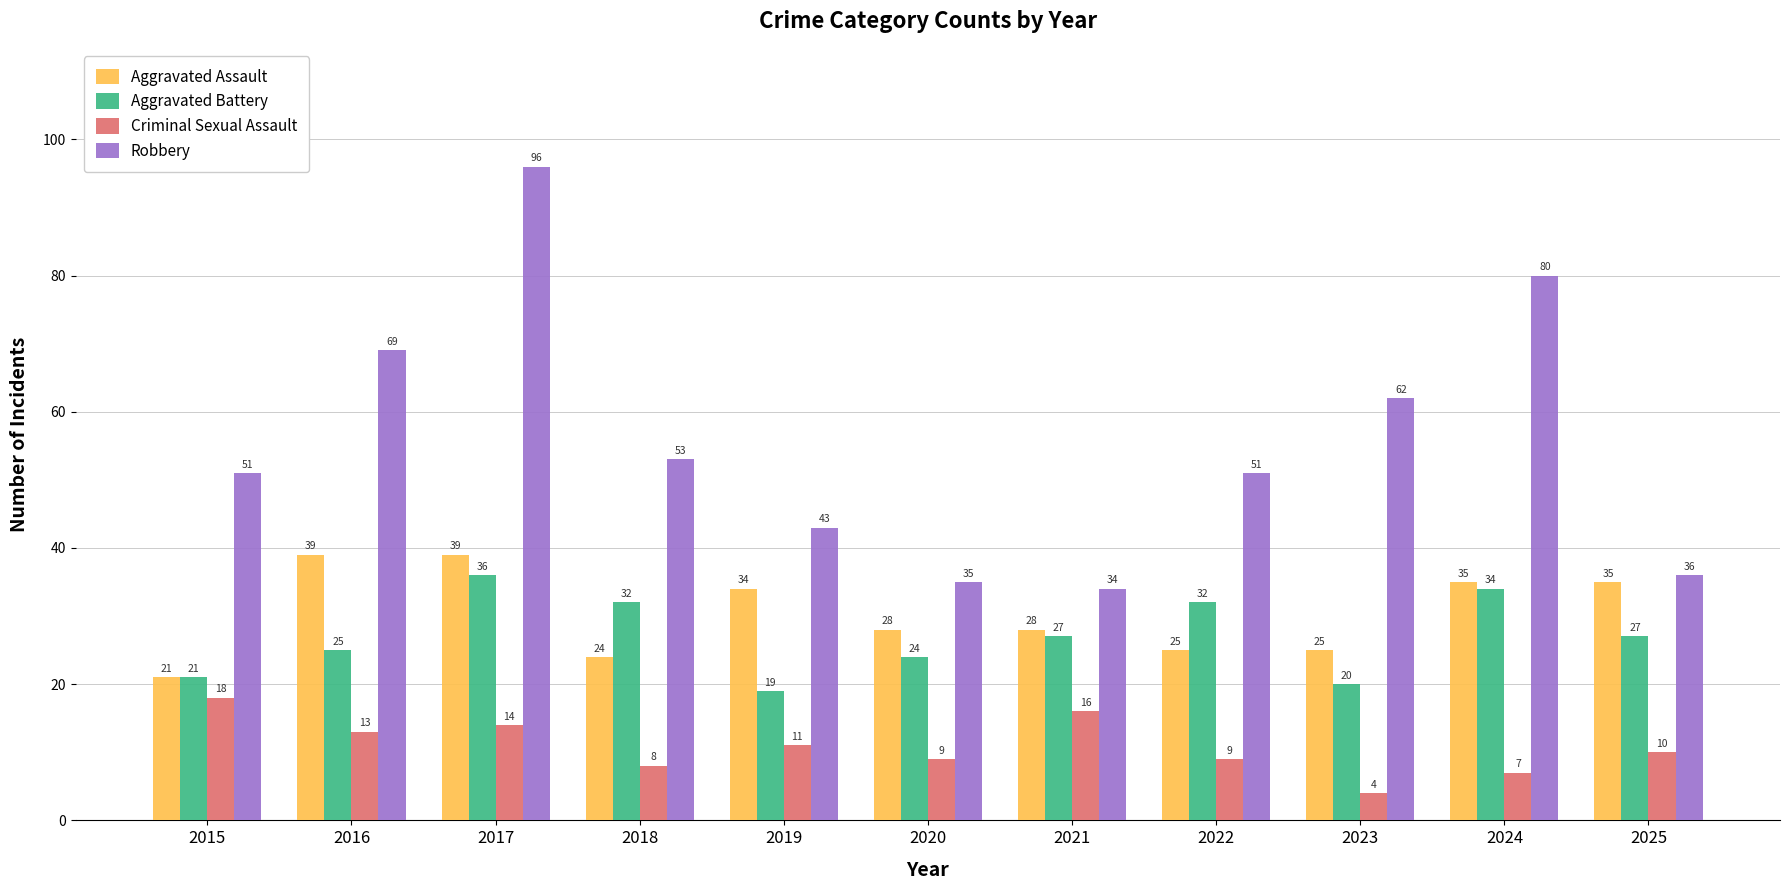

The Criminal Sexual Assault series shows 9 at 2022. True or false?

True